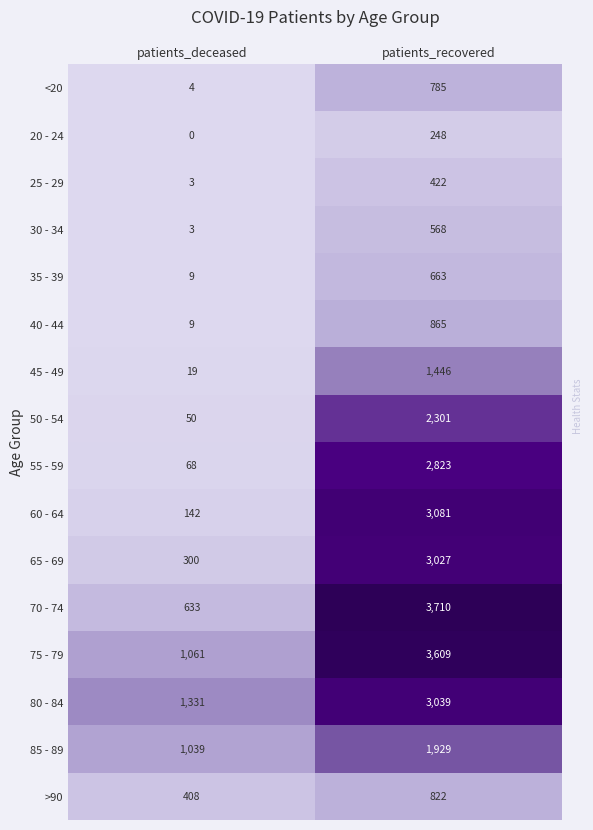

Which series has the largest total across all categories?

75 - 79